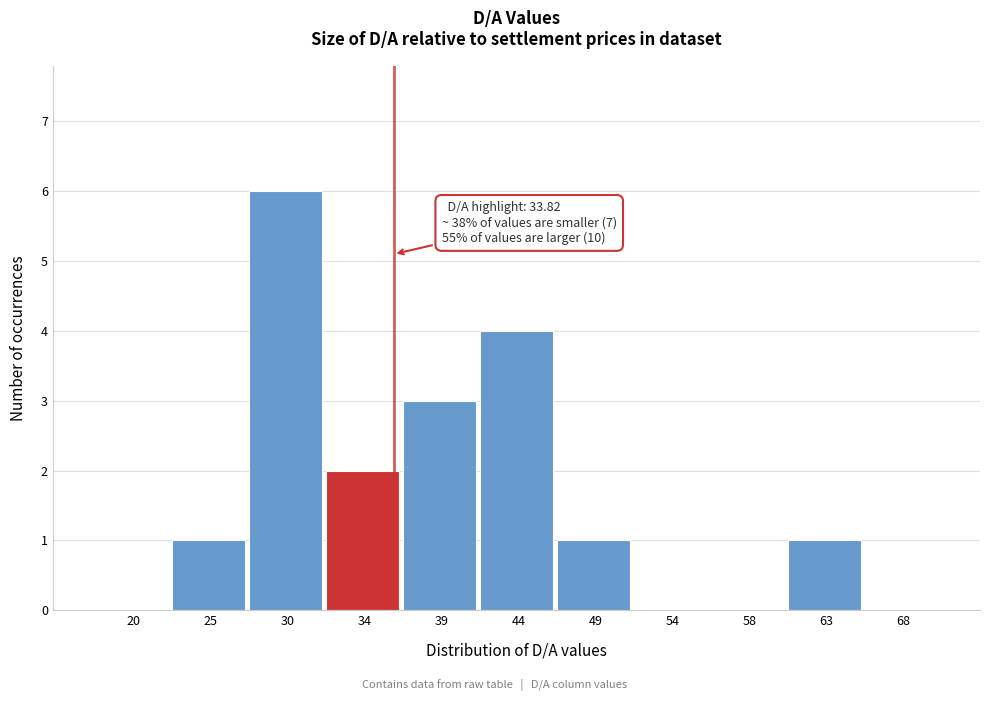

Reading left to right, list all the values displayed in this chart.

20=0	25=1	30=6	34=2	39=3	44=4	49=1	54=0	58=0	63=1	68=0